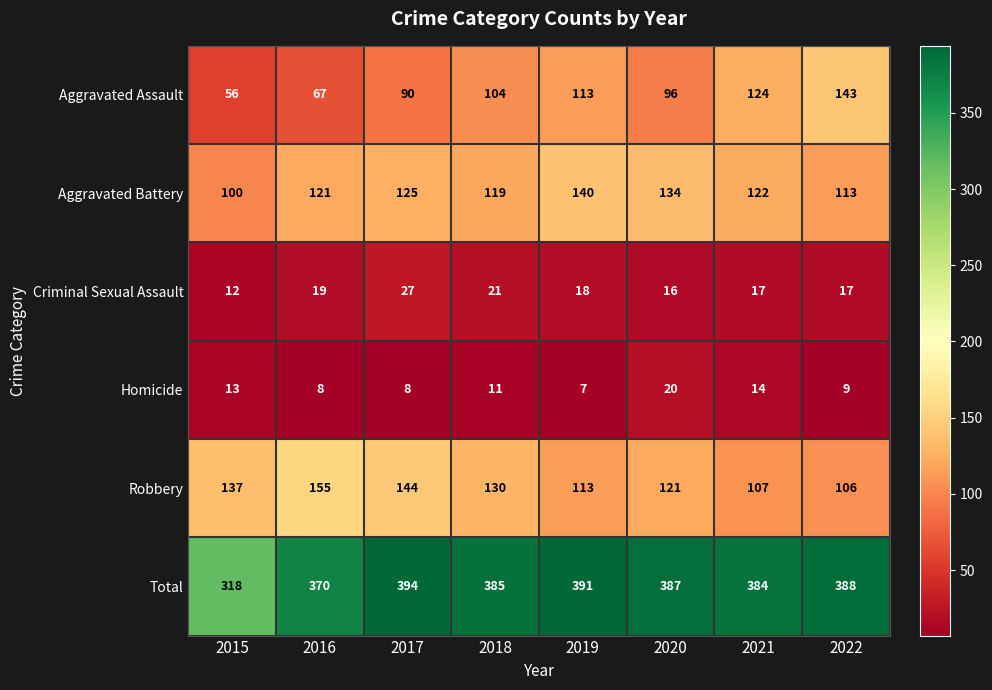

What is the difference between the highest and lowest values at 2020?

371